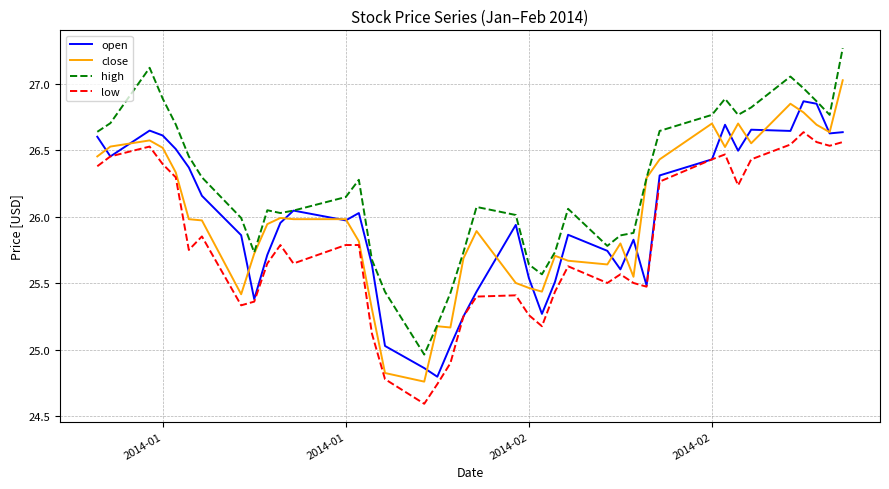

True or false: high and low intersect in this chart.

False